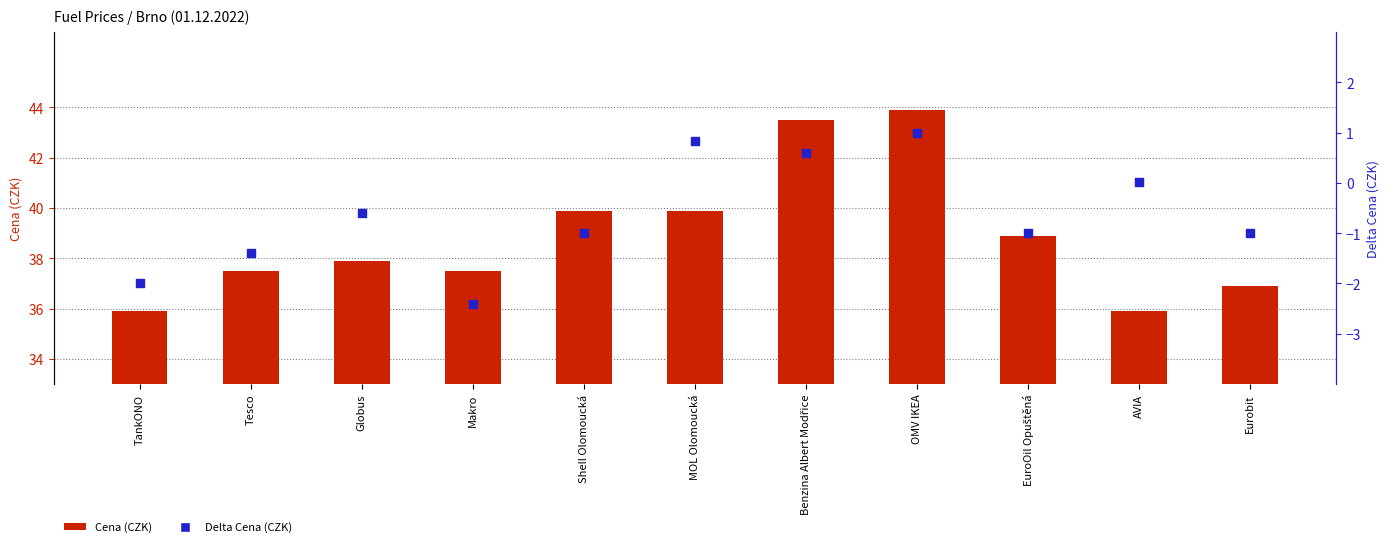

Which series has the largest total across all categories?

Cena